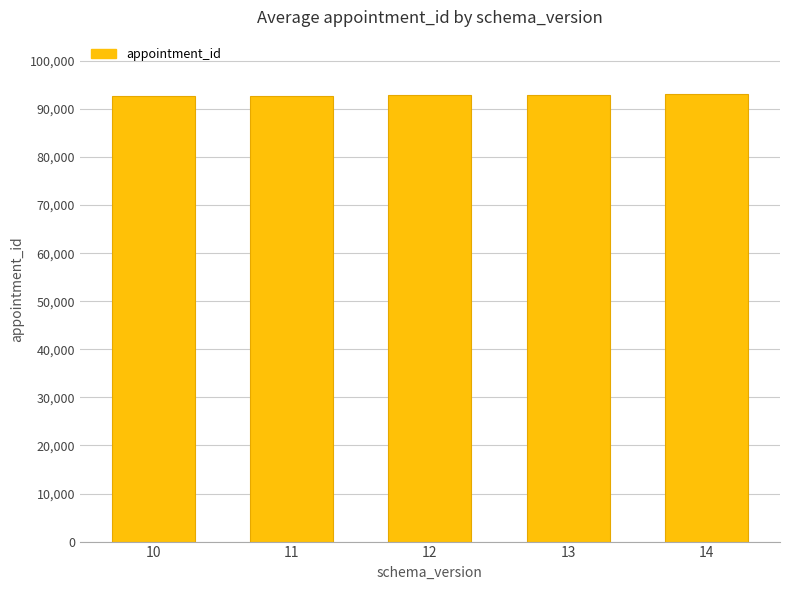

Approximately how many times larger is the value at 14 compared to 11?

1.0